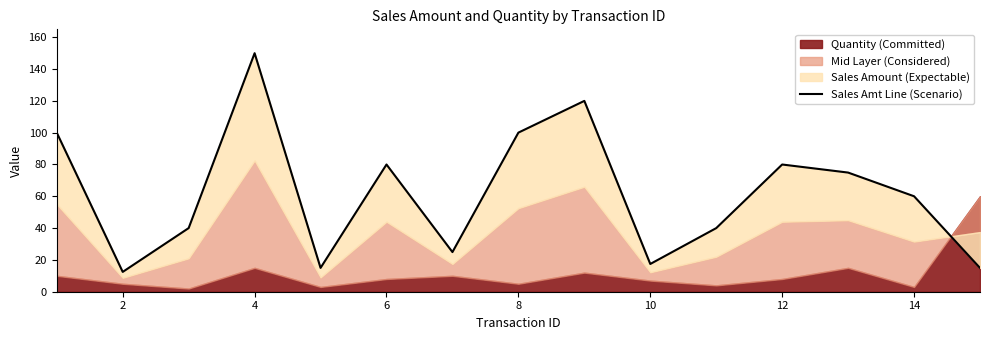

Reading left to right, extract all data points from this chart.

99.9	12.4	40.0	149.8	15.0	79.9	24.9	100.0	119.9	17.4	40.0	79.9	74.8	60.0	14.9